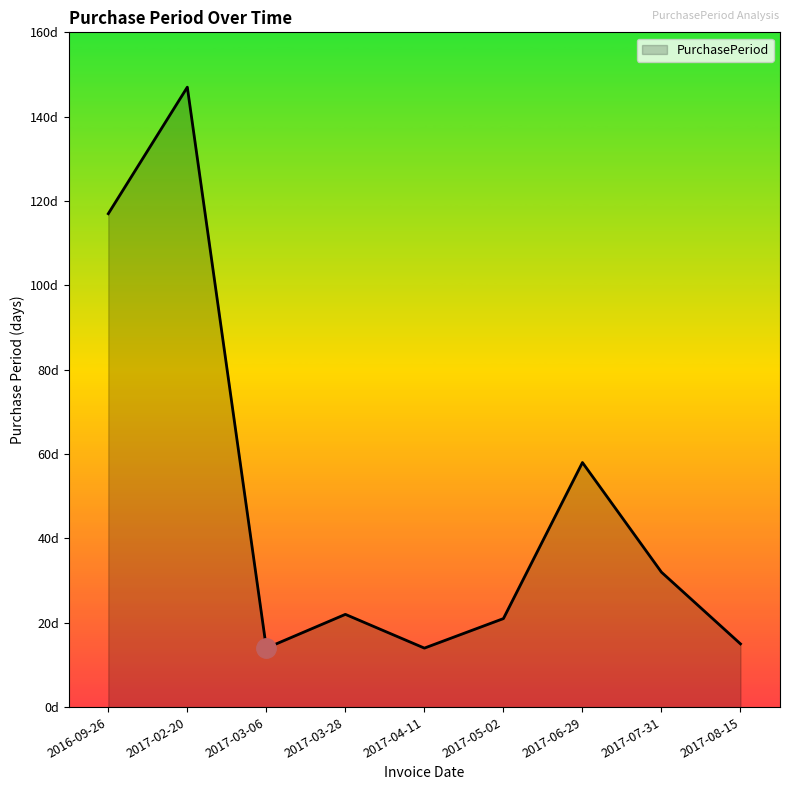

Reading left to right, transcribe all the data shown in this chart.

117	147	14	22	14	21	58	32	15